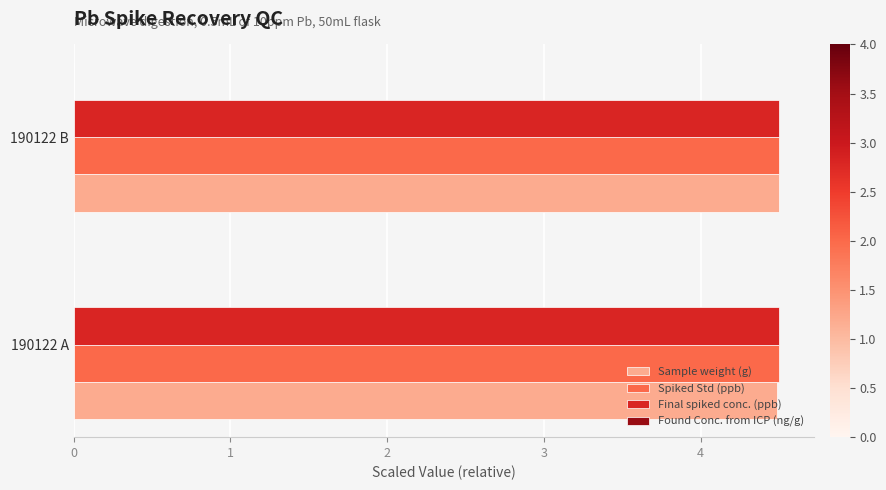

What is the maximum value for Final spiked conc. (ppb)?

4.5